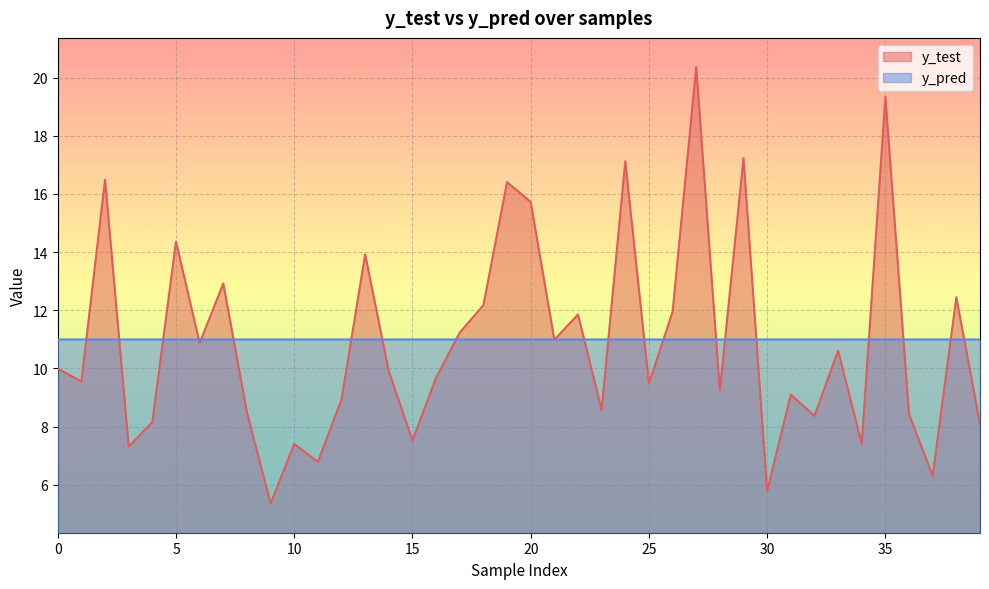

Reading left to right, what are all the values shown in this chart?

y_test: 0=10.0	1=9.6	2=16.5	3=7.3	4=8.2	5=14.4	6=10.9	7=12.9	8=8.5	9=5.4	10=7.4	11=6.8	12=8.9	13=13.9	14=9.9	15=7.5	16=9.7	17=11.2	18=12.2	19=16.4	20=15.7	21=11.0	22=11.9	23=8.6	24=17.1	25=9.5	26=11.9	27=20.4	28=9.2	29=17.2	30=5.8	31=9.1	32=8.4	33=10.6	34=7.4	35=19.3	36=8.4	37=6.3	38=12.4	39=8.1
y_pred: 0=11.0	1=11.0	2=11.0	3=11.0	4=11.0	5=11.0	6=11.0	7=11.0	8=11.0	9=11.0	10=11.0	11=11.0	12=11.0	13=11.0	14=11.0	15=11.0	16=11.0	17=11.0	18=11.0	19=11.0	20=11.0	21=11.0	22=11.0	23=11.0	24=11.0	25=11.0	26=11.0	27=11.0	28=11.0	29=11.0	30=11.0	31=11.0	32=11.0	33=11.0	34=11.0	35=11.0	36=11.0	37=11.0	38=11.0	39=11.0